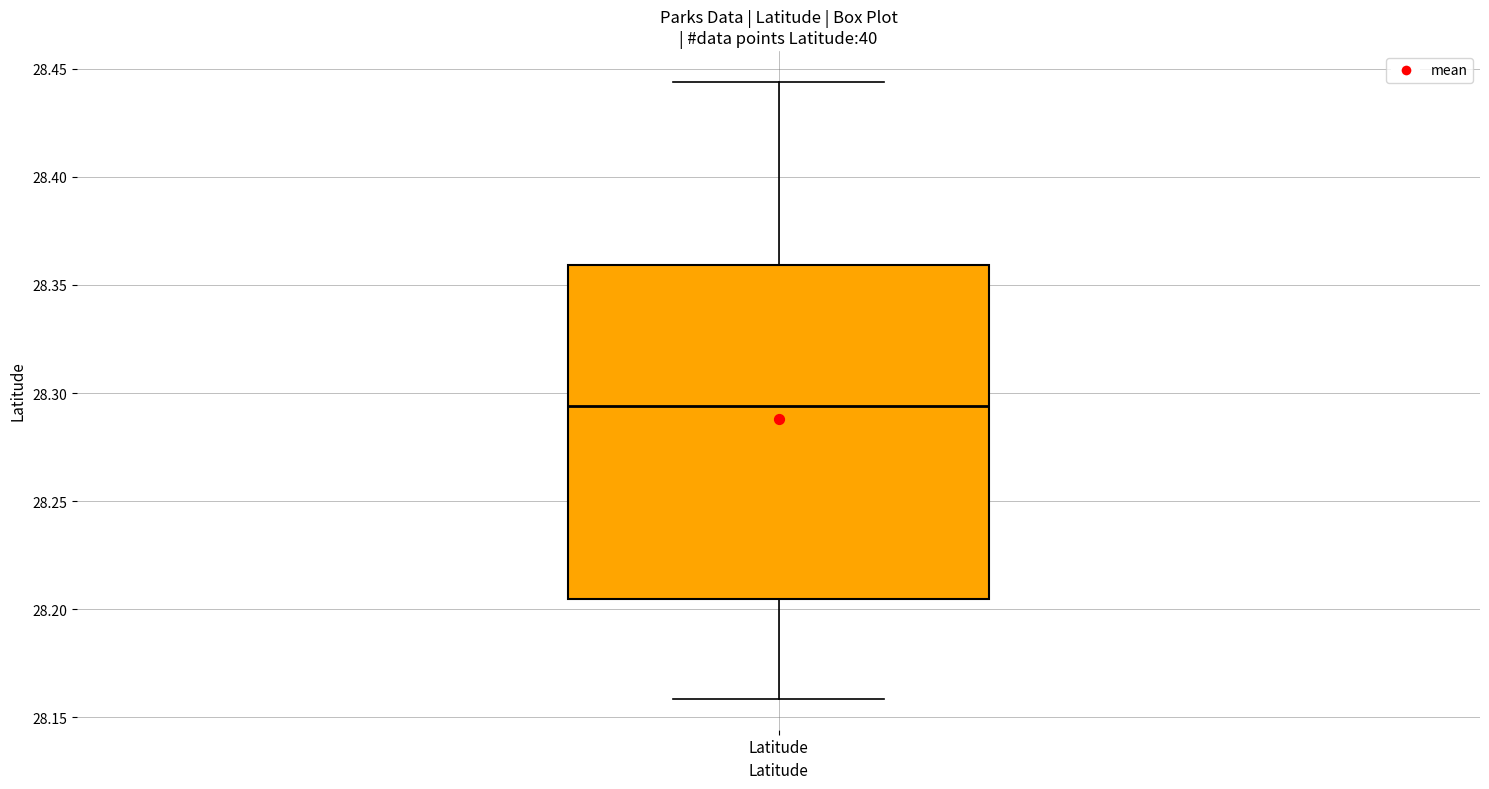

Read this box plot against the y-axis: the position of the median line, the range covered by the box, and the ends of both whiskers. The values are not printed on the chart, so give them approximately, as read against the axis.

median 28.295, box 28.205 to 28.360, whiskers 28.160 to 28.445